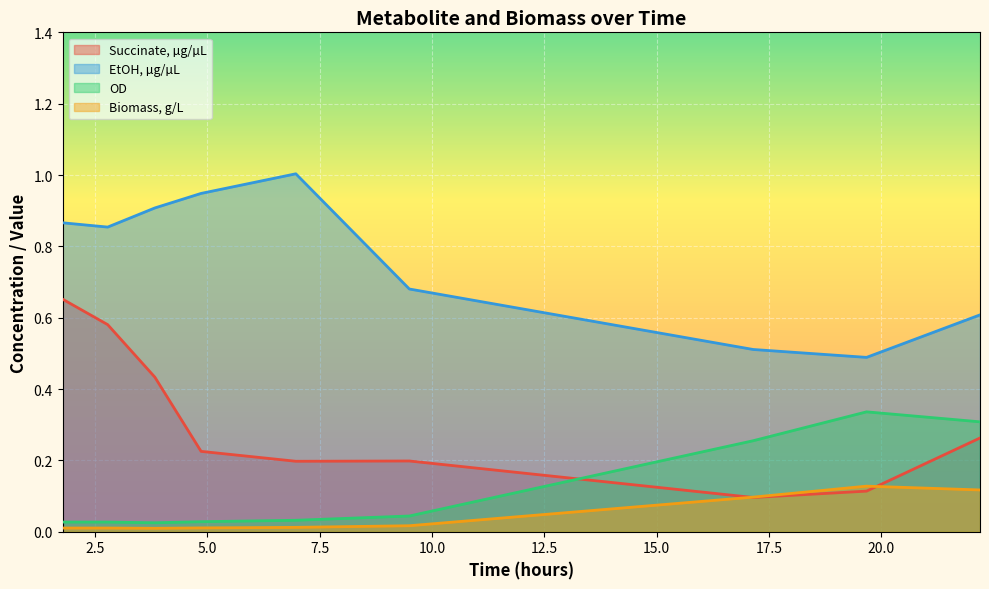

What is the label of the 7th point from the right?

3.828888888888889